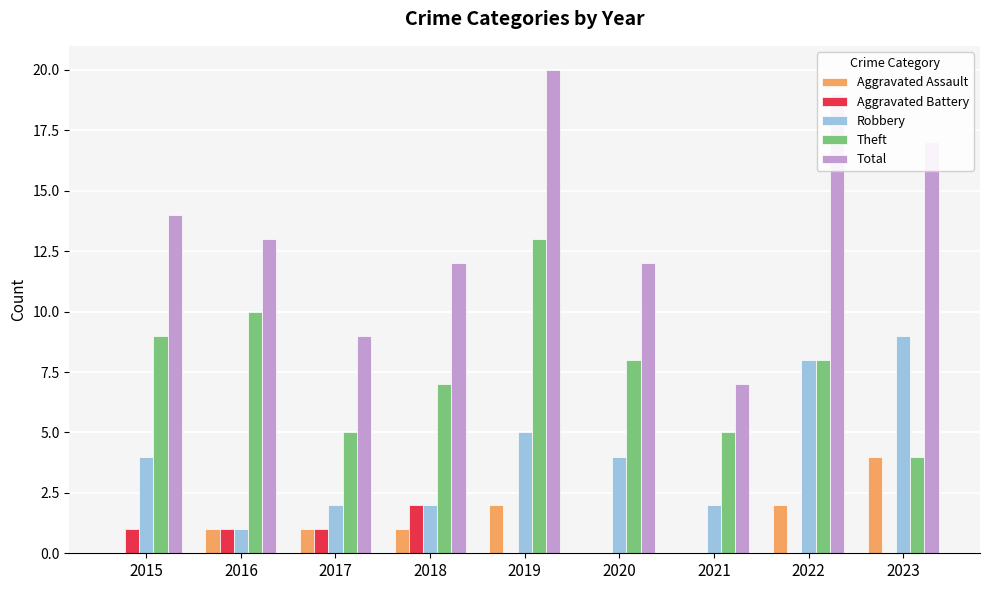

True or false: Total has a value of 12 at 2018.

True